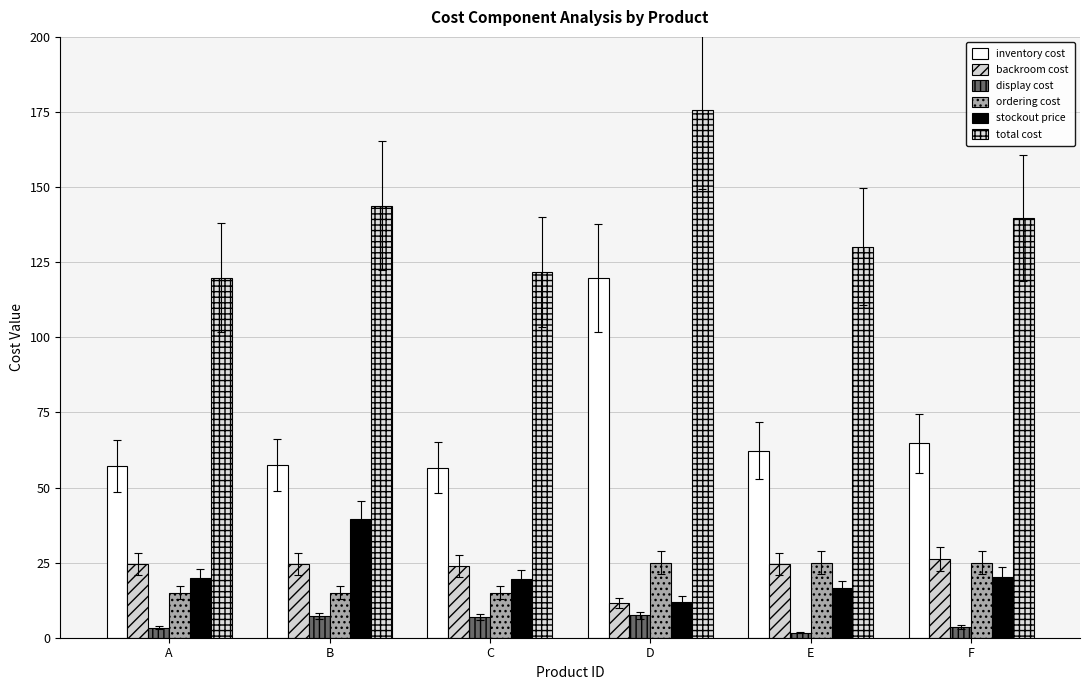

Which series has the widest spread of values?

inventory cost